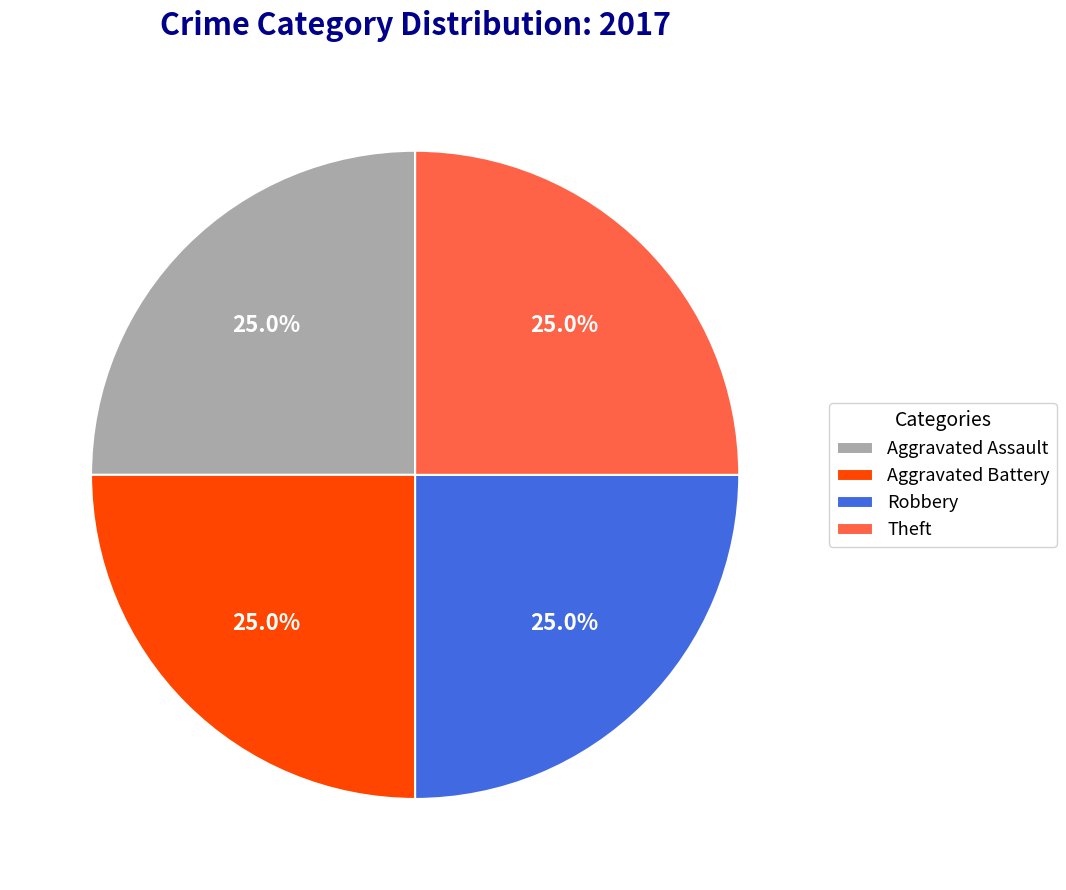

To the nearest percent, what is the average slice percentage?

25%